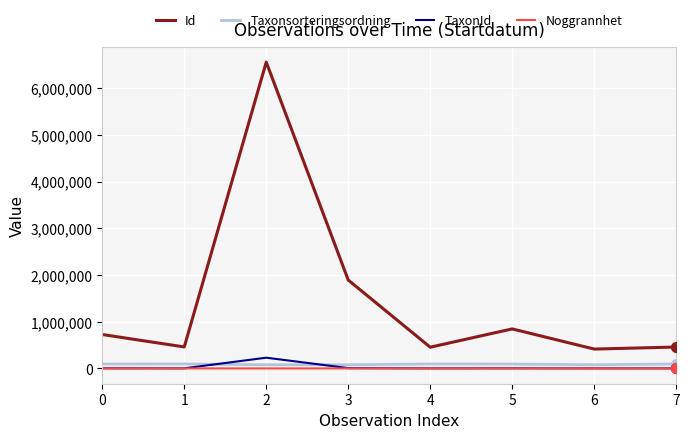

At which category is the sum across all series the highest?

2